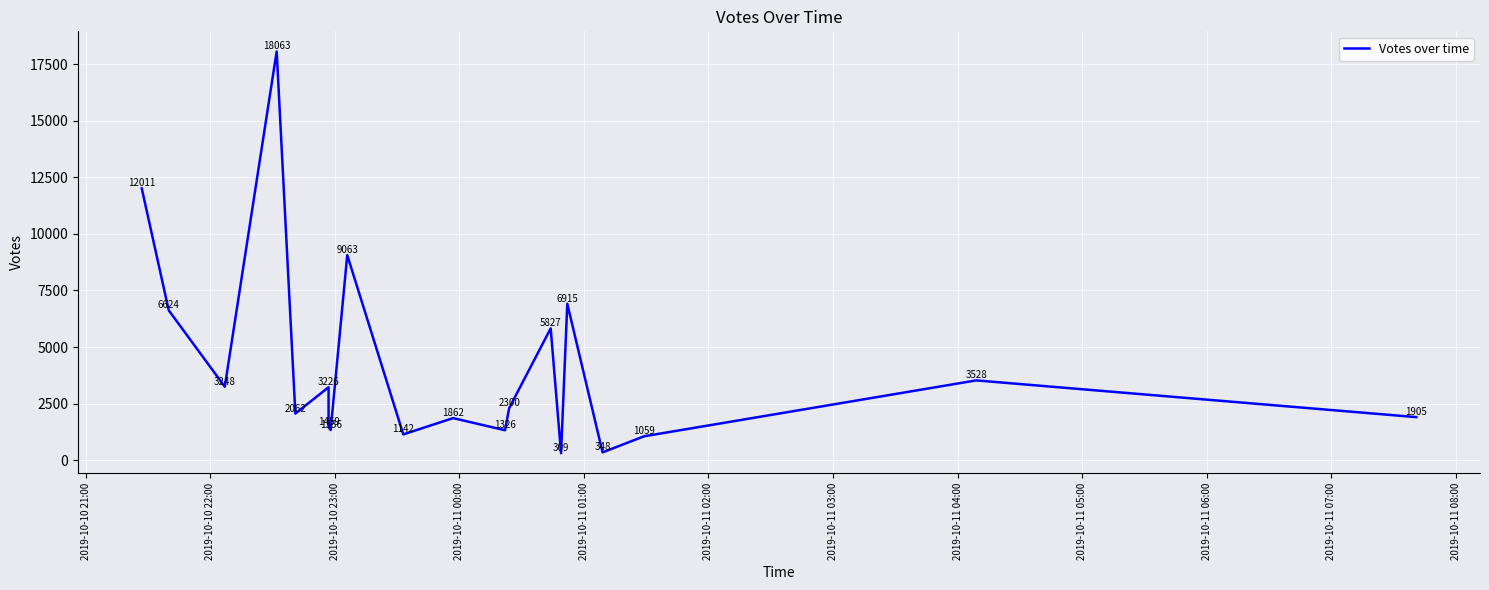

What position from the left is 2019-10-11 00:00?

4